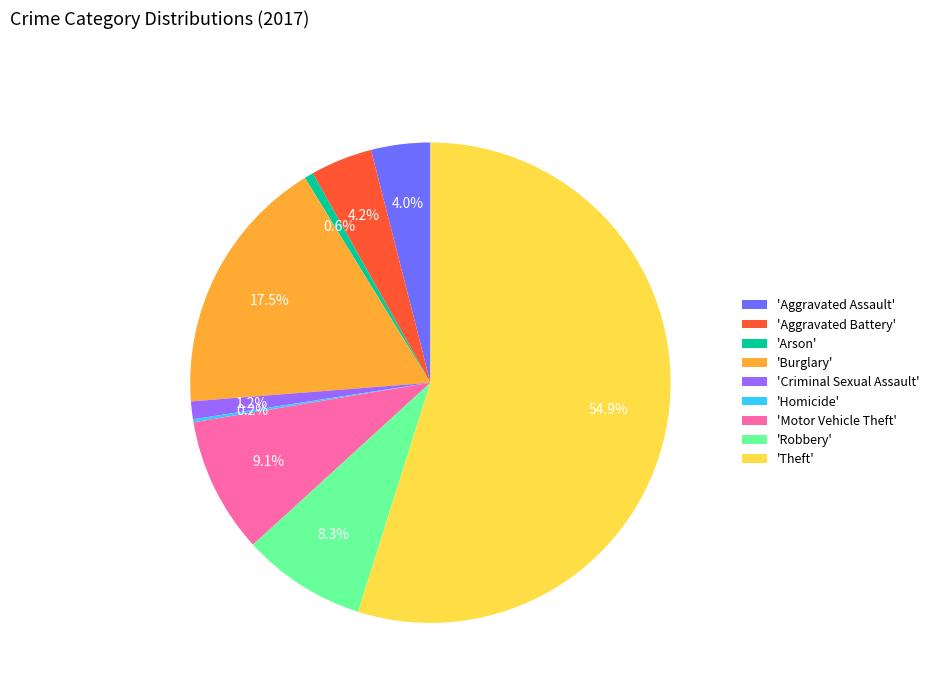

What is the total percentage of 'Motor Vehicle Theft' and 'Aggravated Assault'?

13.1%